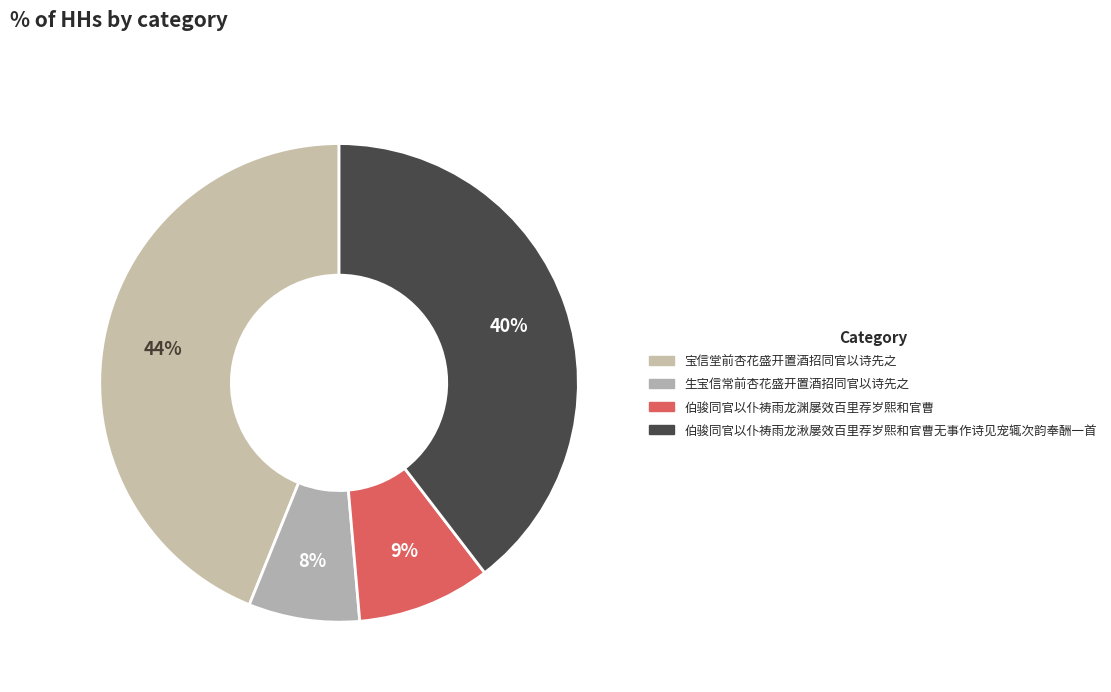

How many segments does this pie chart have?

4